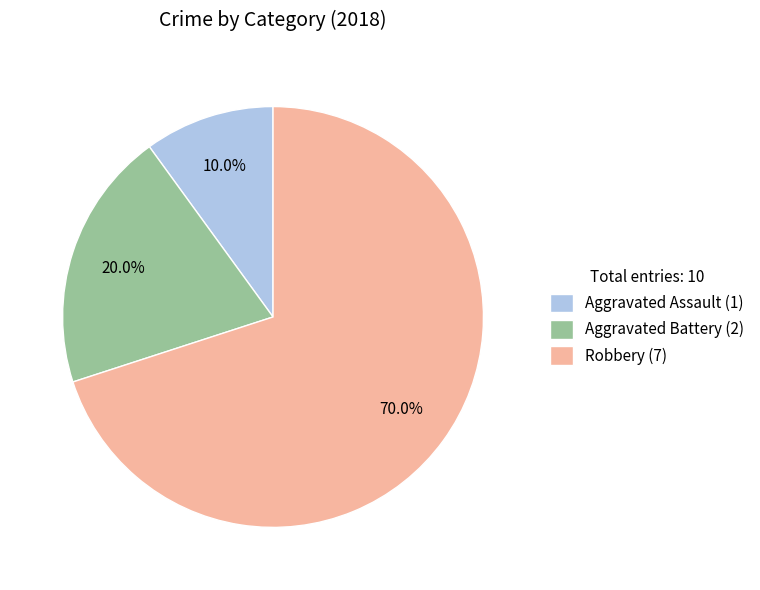

Does Aggravated Battery represent more than half of the total?

No